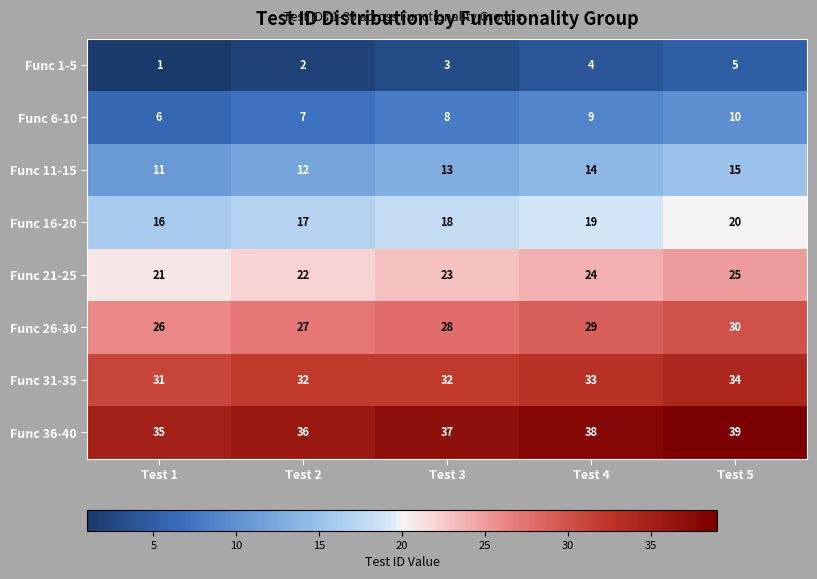

The Func 11-15 series shows 14 at Test 4. True or false?

True